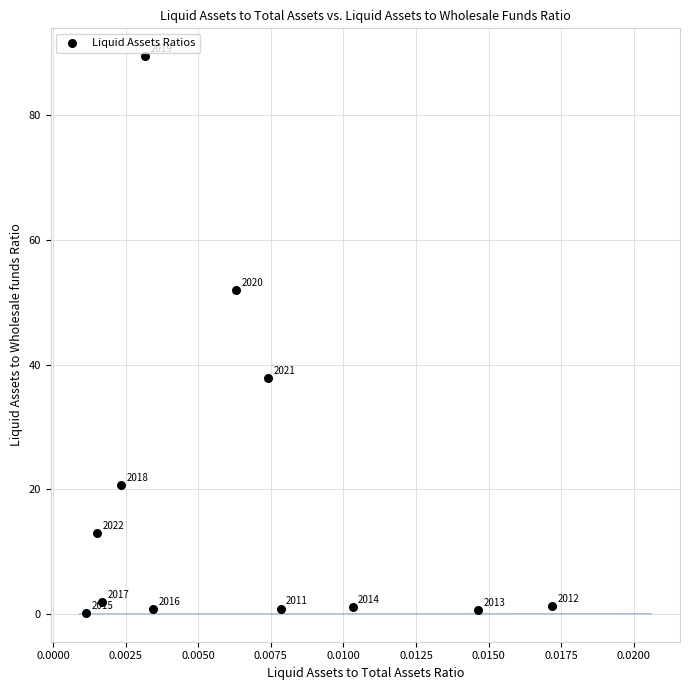

What is the average Y value?

18.3